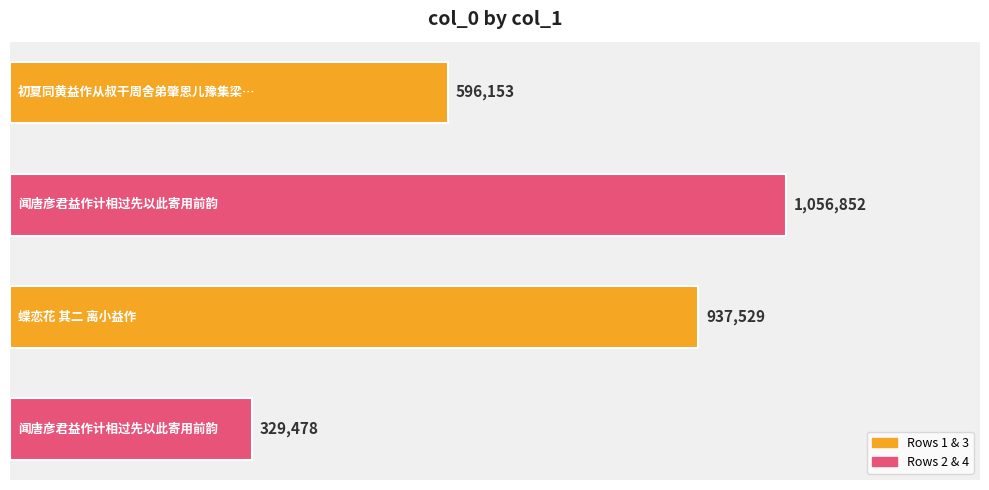

What is the sum of all values?

2920012